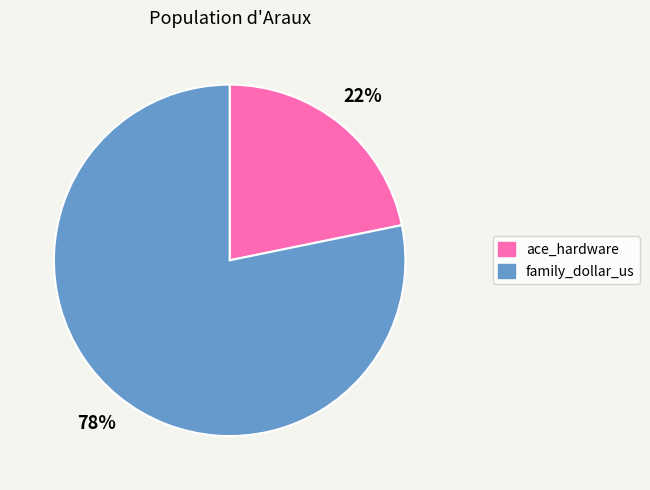

To the nearest percent, what is the average slice percentage?

50%